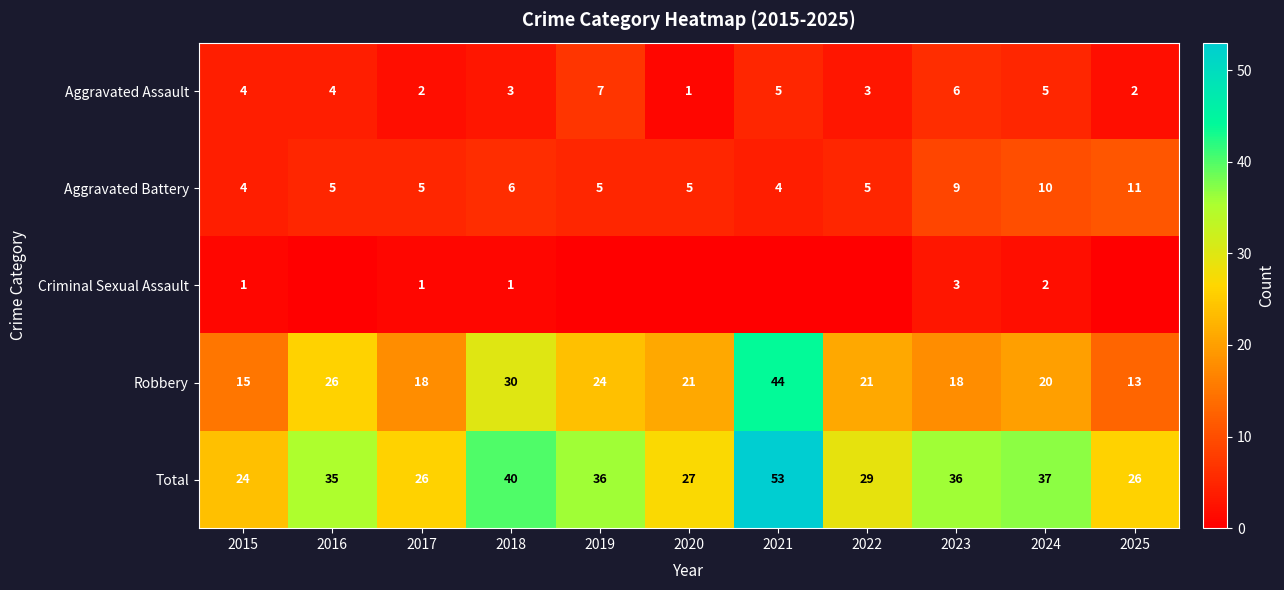

What is the total value across all series at 2022?

58